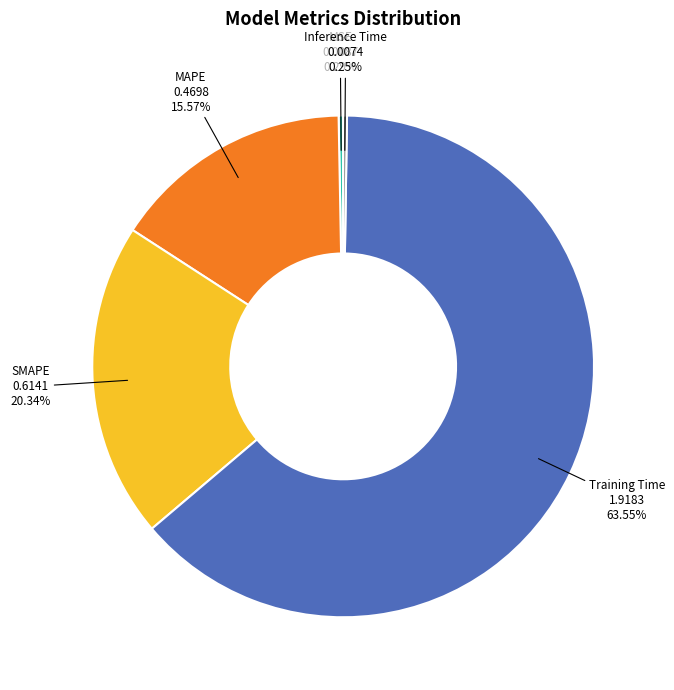

Approximately how many times larger is the value at SMAPE compared to Training Time?

0.3